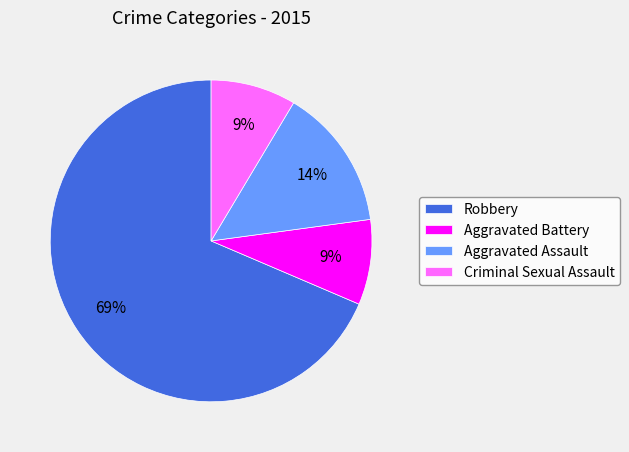

Which slice is the largest?

Robbery